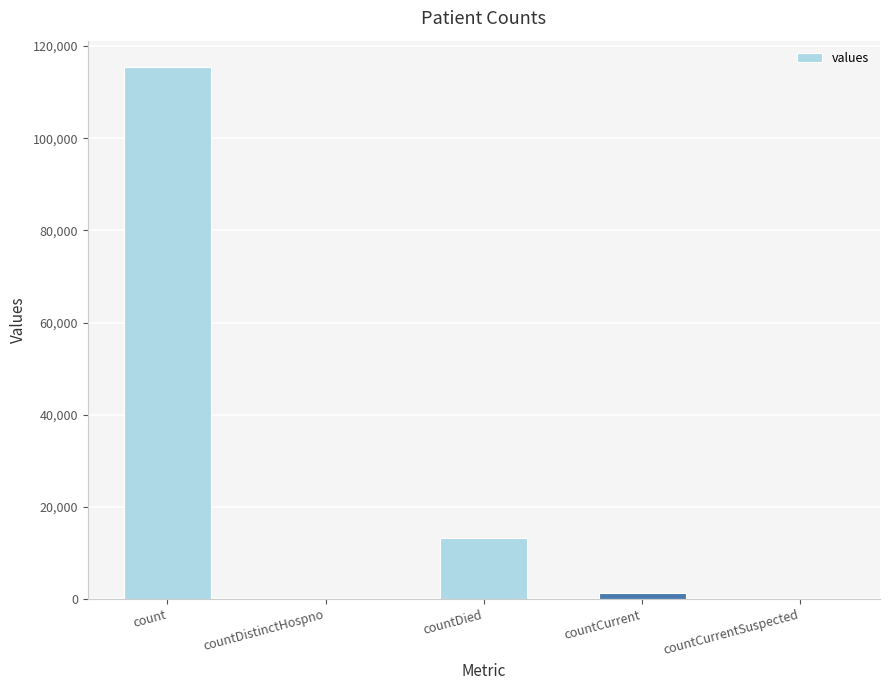

What is the difference between the values at count and countDied?

102036